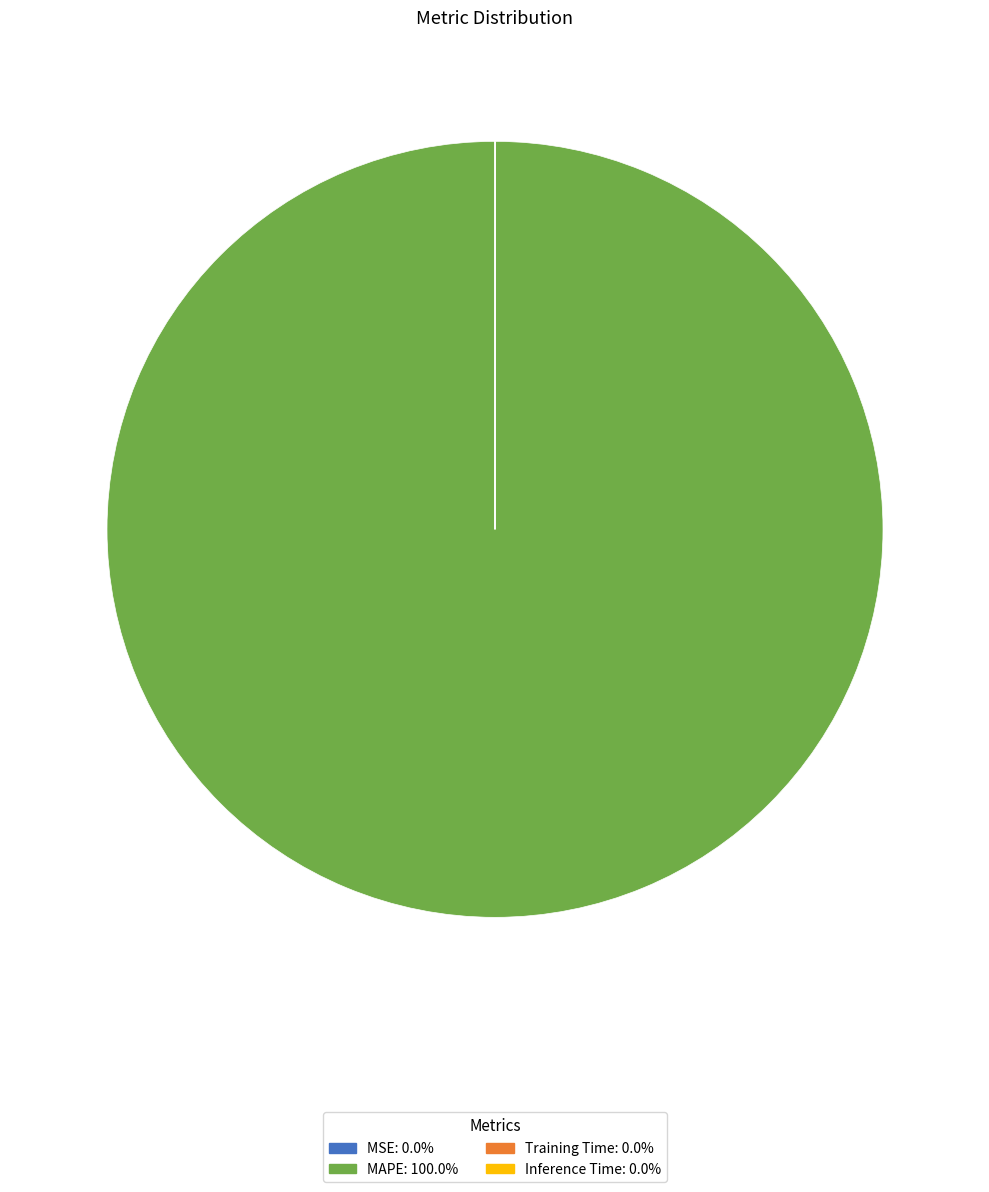

Does any single category account for the majority?

Yes